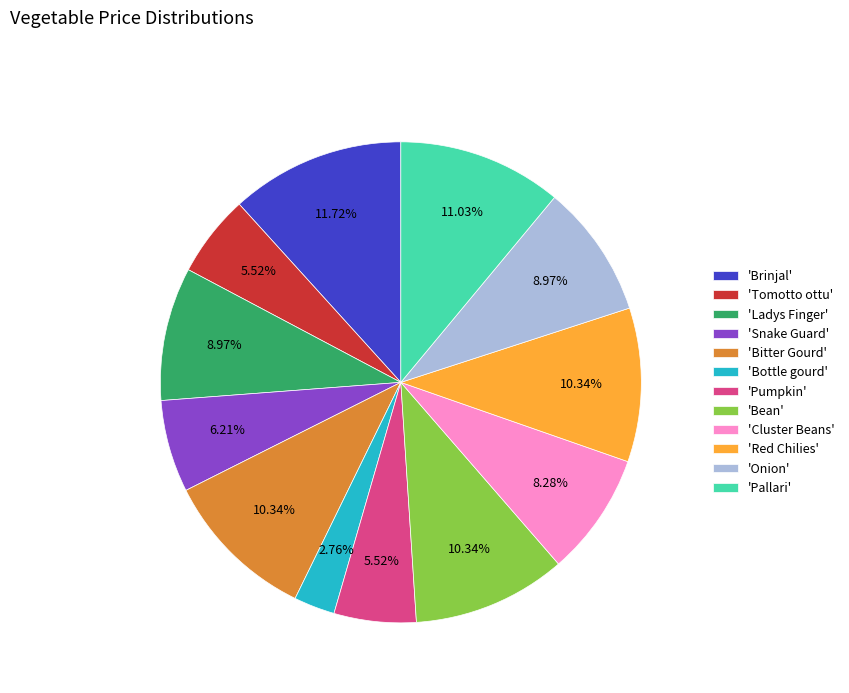

Approximately how many times larger is the value at 'Ladys Finger' compared to 'Onion'?

1.0